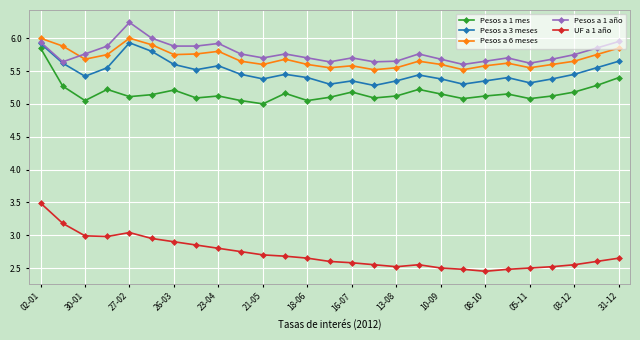

At how many categories does at least one series exceed 2?

27